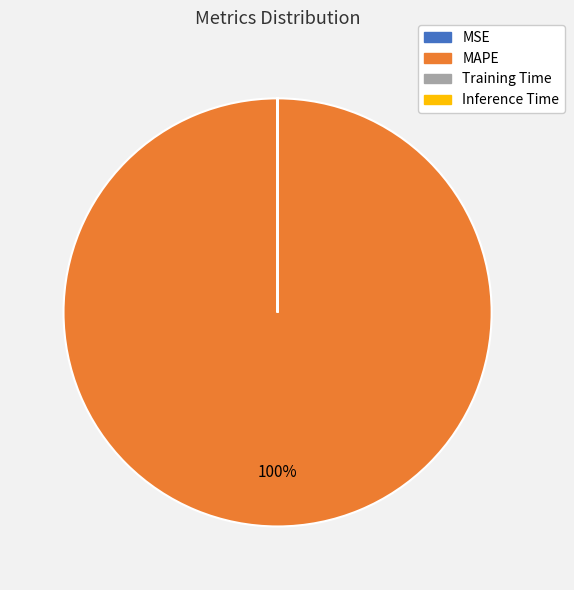

What is the largest slice in the pie chart?

MAPE